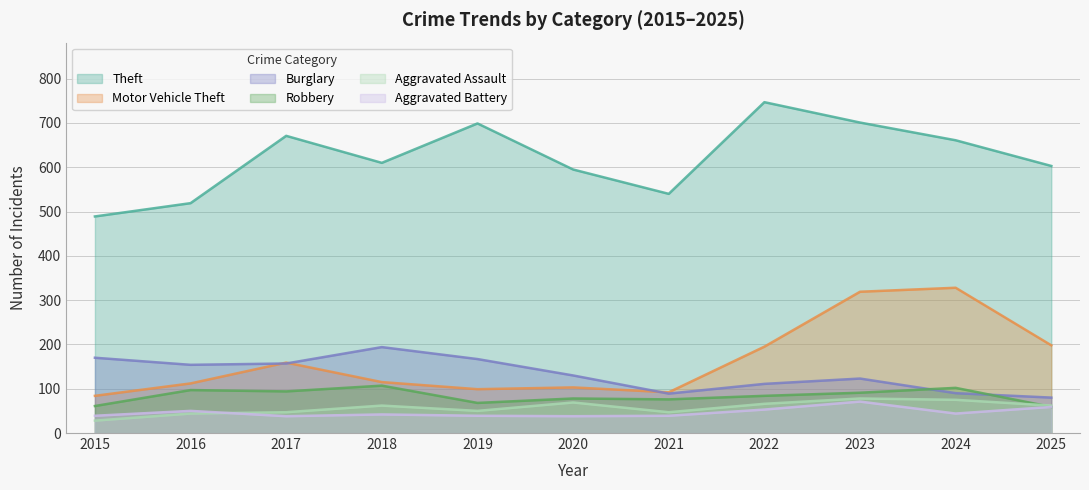

Between 2017 and 2020, which series saw the biggest shift?

Theft